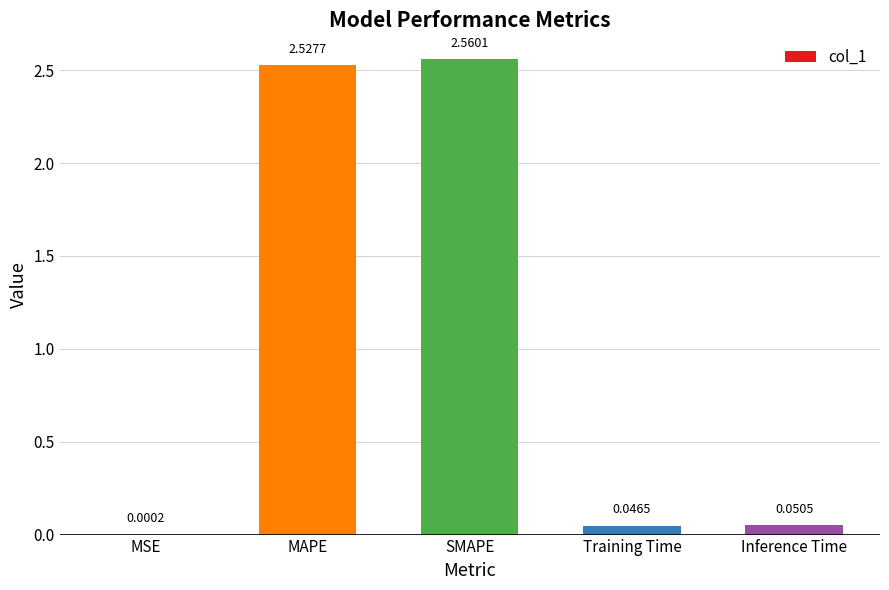

What is the change in value from MSE to SMAPE?

+2.6